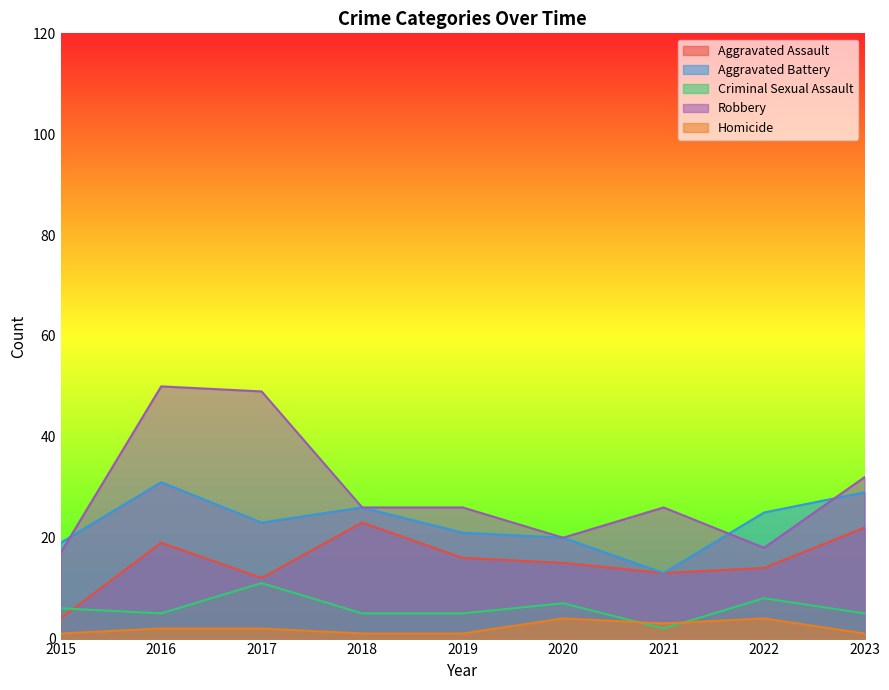

Which has a higher value, 2019 or 2018?

2018